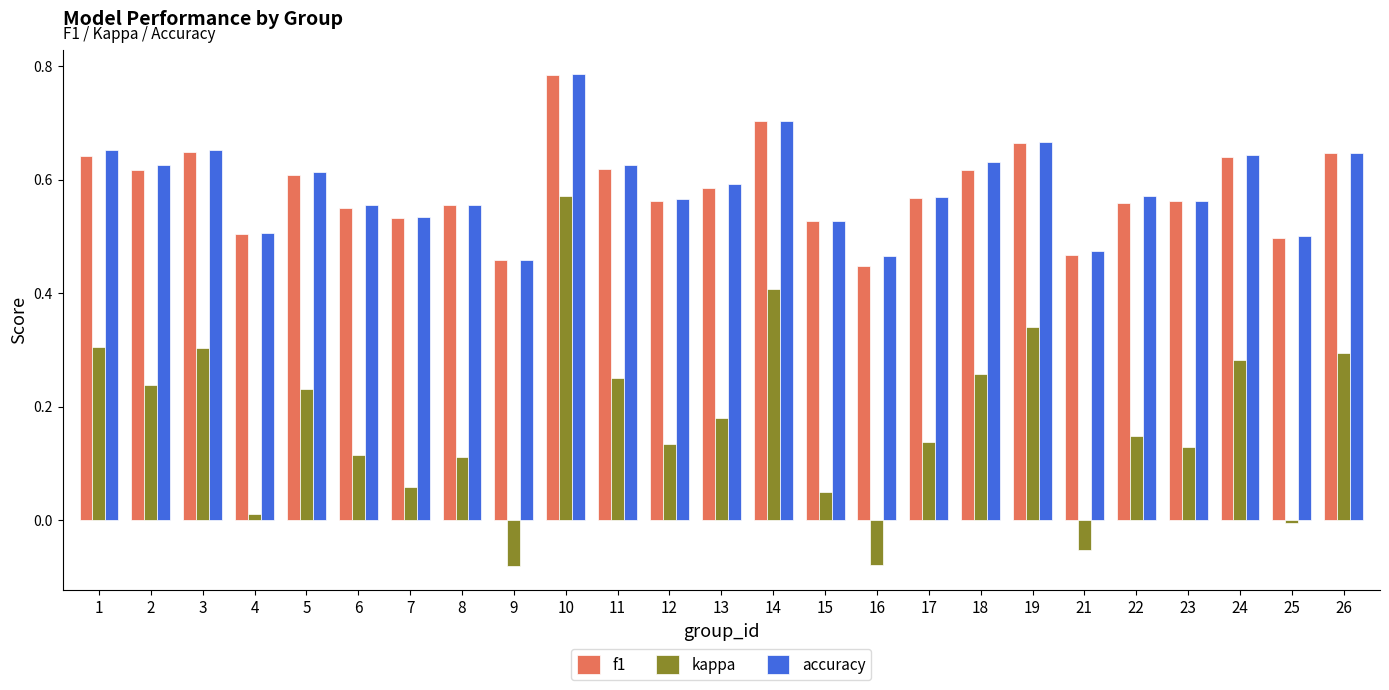

The kappa series shows -0.0 at 25. True or false?

True